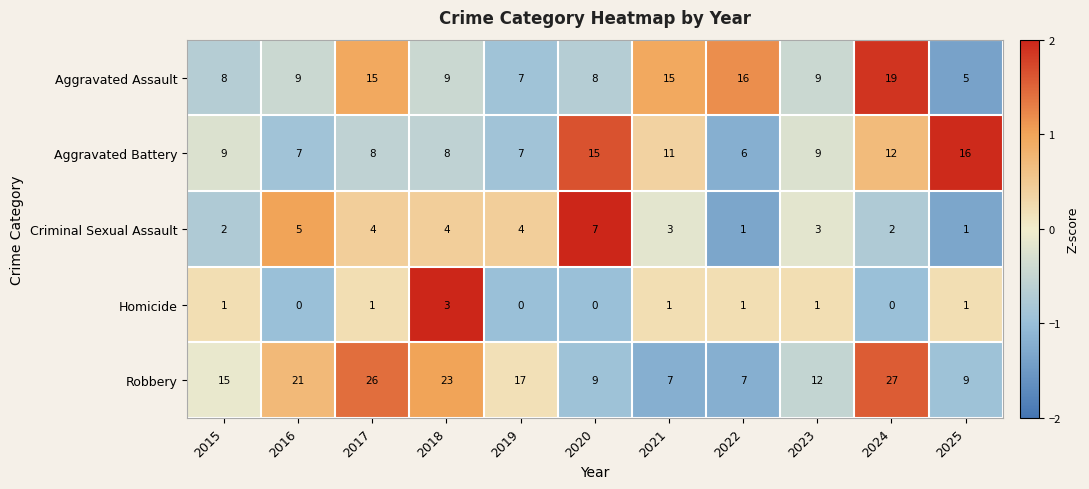

Count the Aggravated Battery values in the range 7 to 12.

8